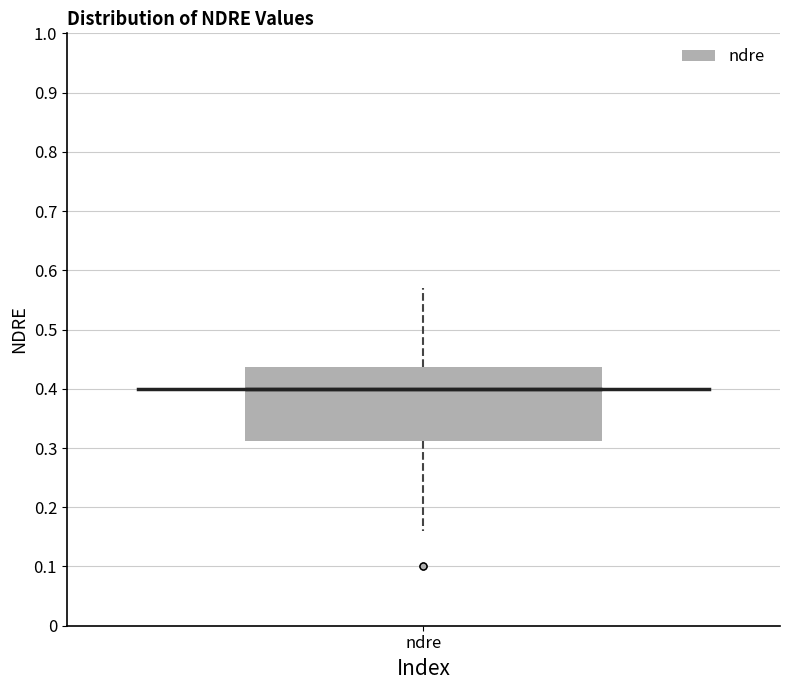

Read this box plot against the y-axis: the position of the median line, the range covered by the box, and the ends of both whiskers. The values are not printed on the chart, so give them approximately, as read against the axis.

median 0.40, box 0.31 to 0.44, whiskers 0.16 to 0.57